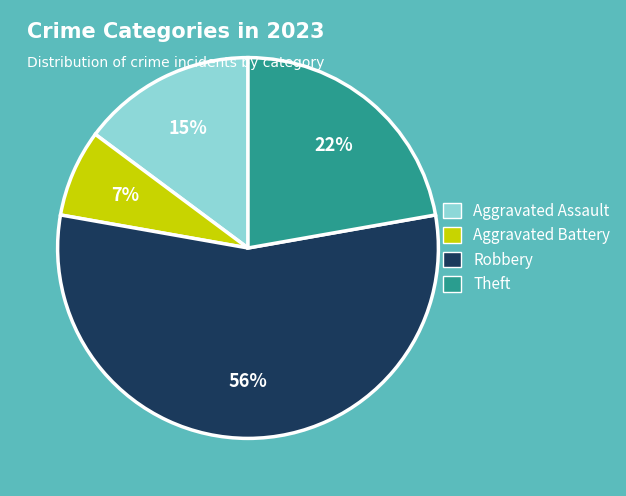

What is the largest slice in the pie chart?

Robbery